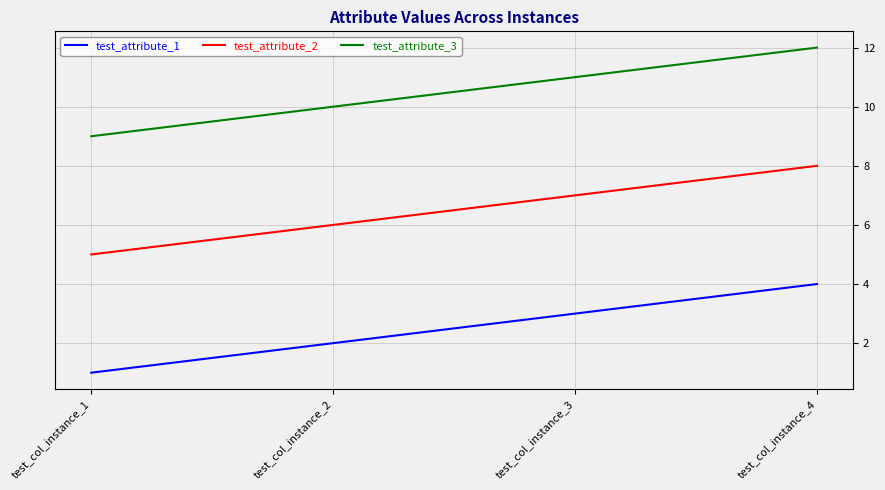

True or false: test_attribute_3 and test_attribute_2 intersect in this chart.

False